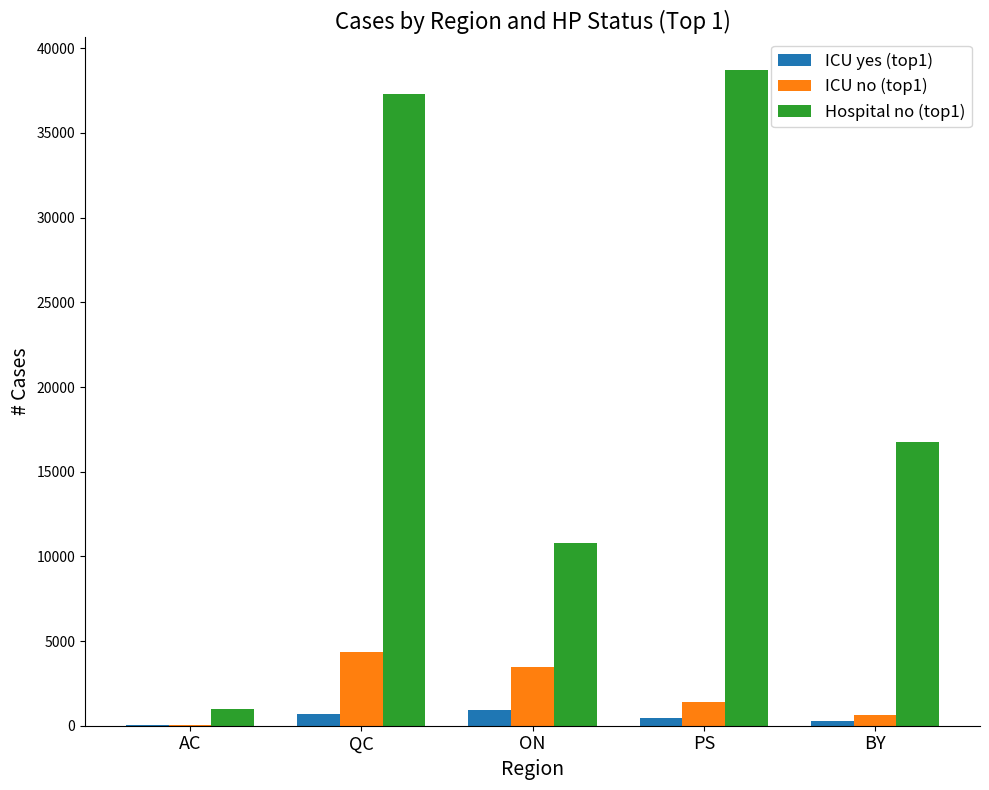

The ICU no (top1) series shows 1391 at PS. True or false?

True